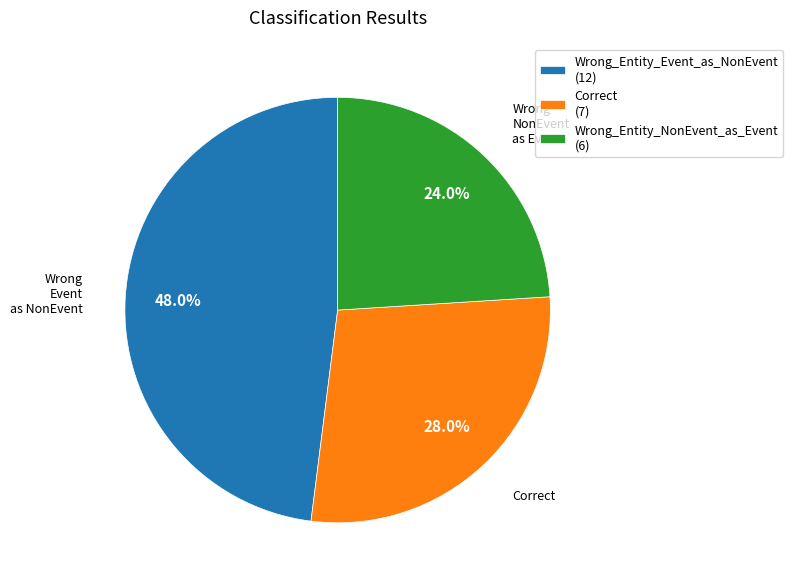

What is the ratio of the value at Wrong_Entity_NonEvent_as_Event (6) to the value at Correct (7)?

0.9